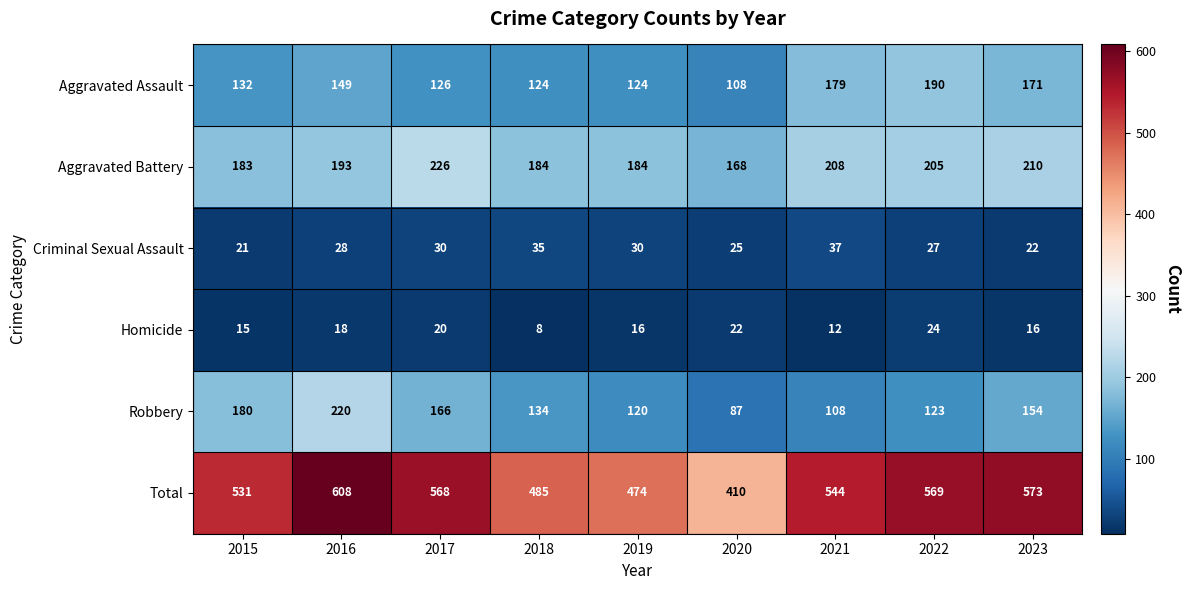

Count the number of categories in the chart.

9